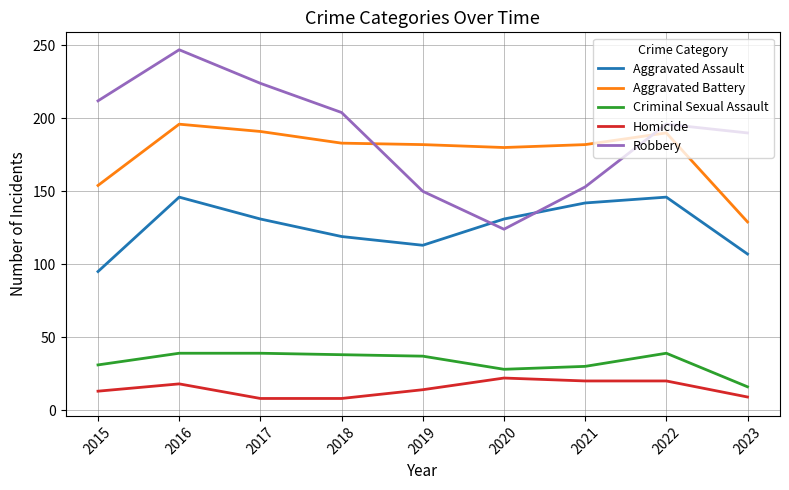

Rank the series by their maximum value, from highest to lowest.

Robbery, Aggravated Battery, Aggravated Assault, Criminal Sexual Assault, Homicide